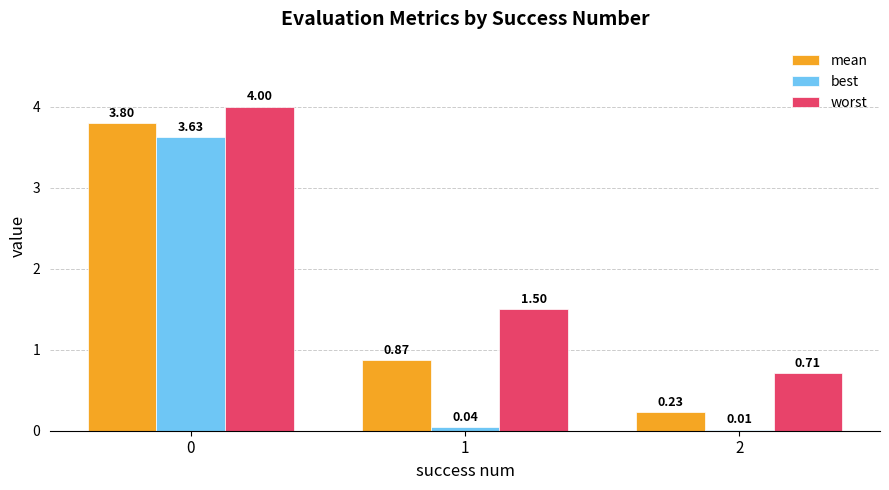

Count the number of categories in the chart.

3